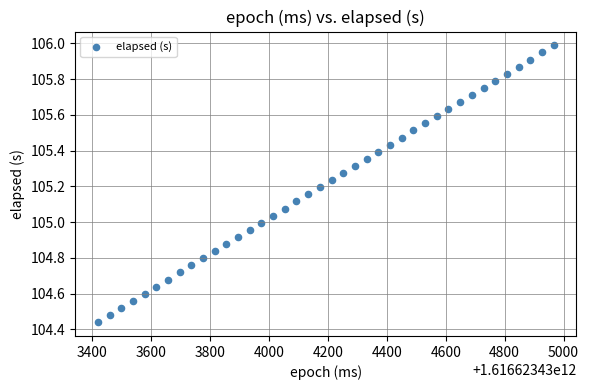

What is the range of Y values (max minus min)?

1.5